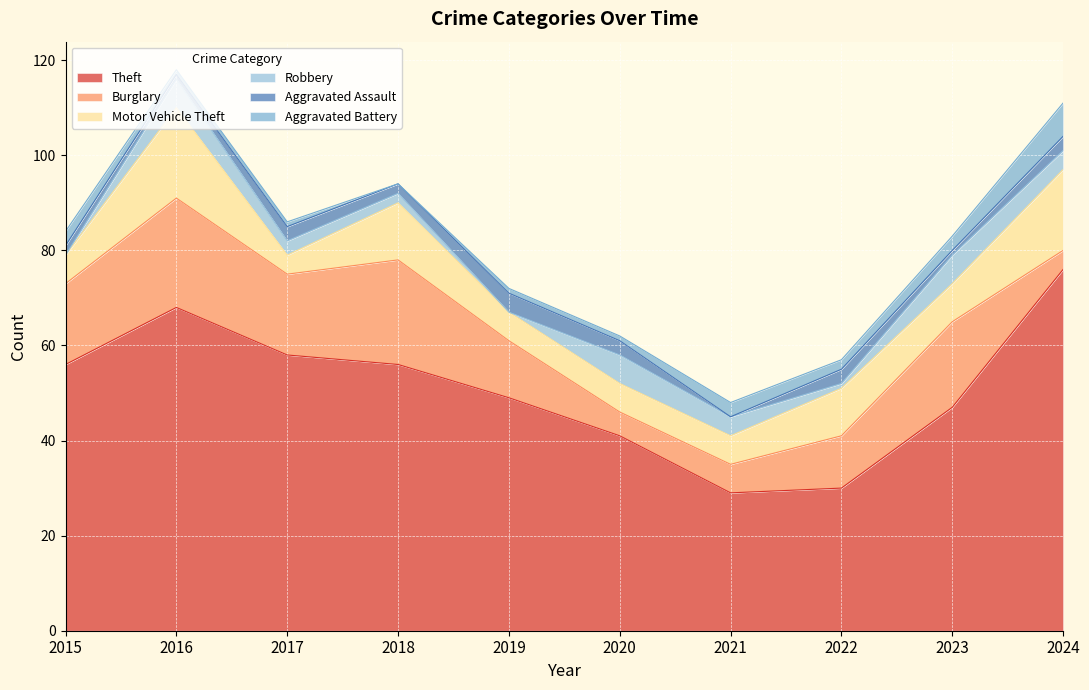

At which label does Aggravated Battery first exceed 2?

2015